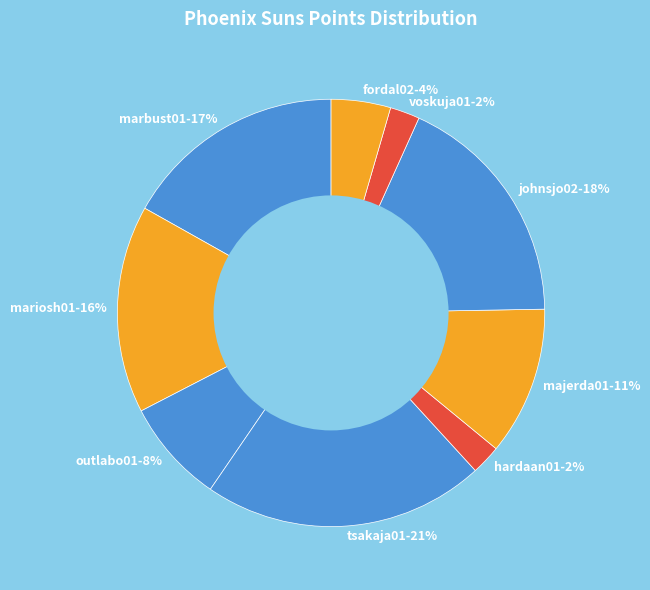

To the nearest percent, what is the difference between the largest and smallest slice percentages?

19%